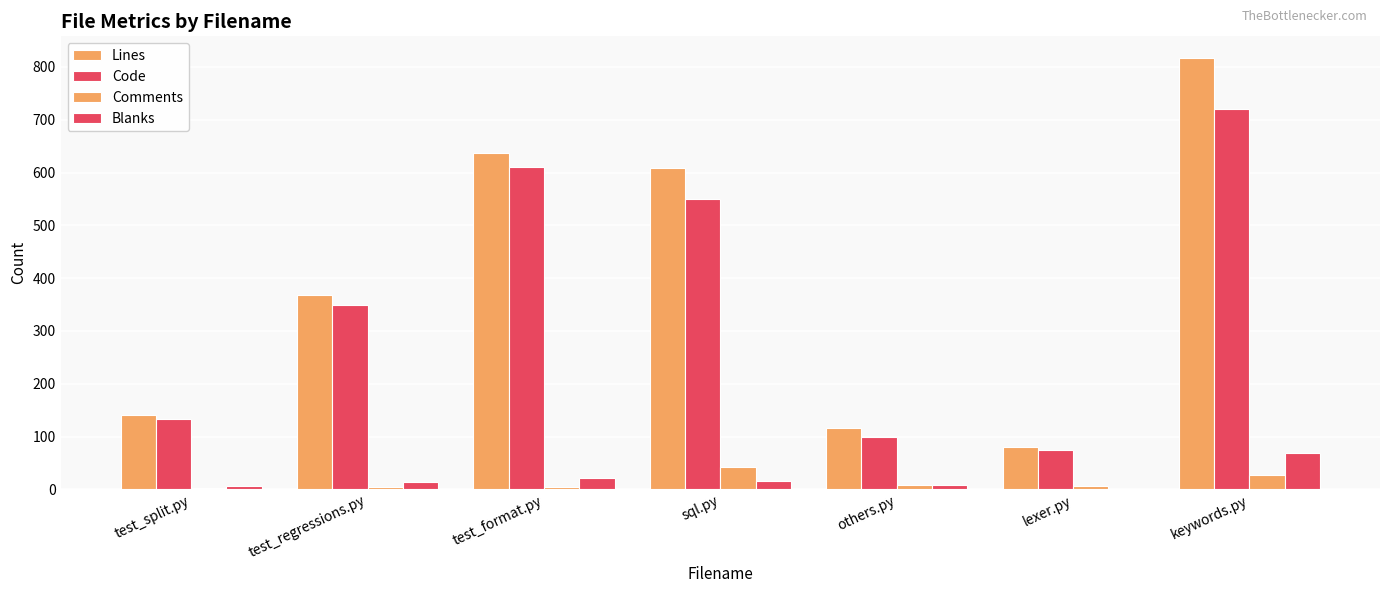

What is the total value across all series at test_split.py?

282